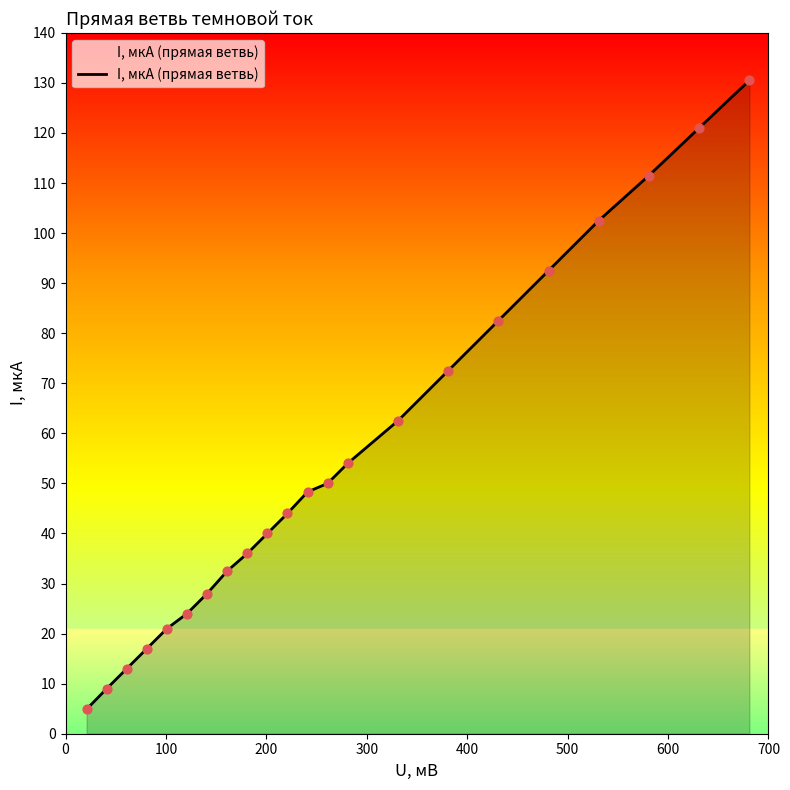

What is the maximum value shown in the chart?

130.5